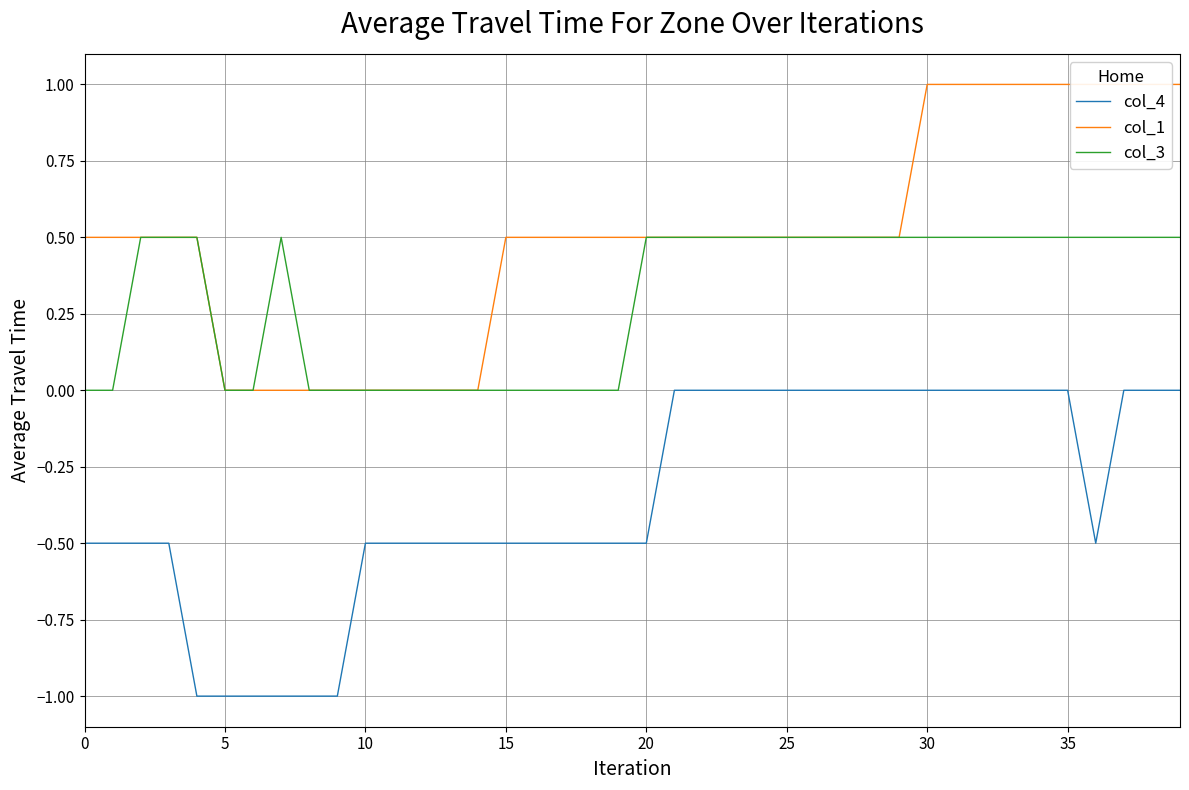

Which series has the largest total across all categories?

col_1